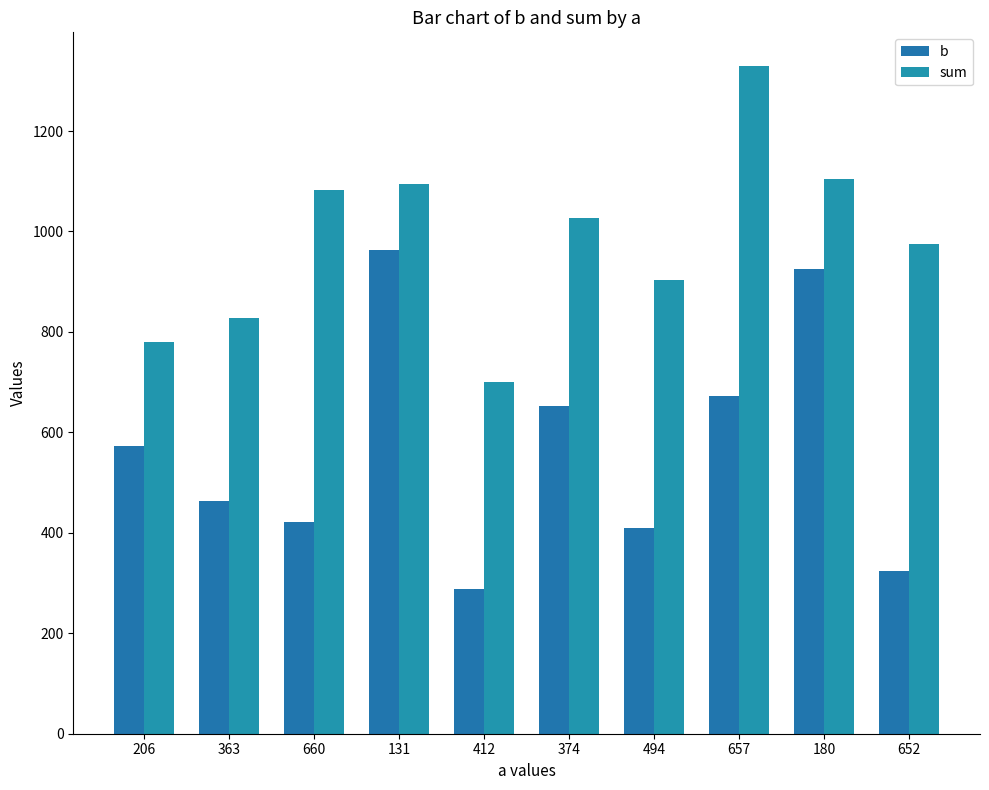

How many values in the b series are below 573?

5